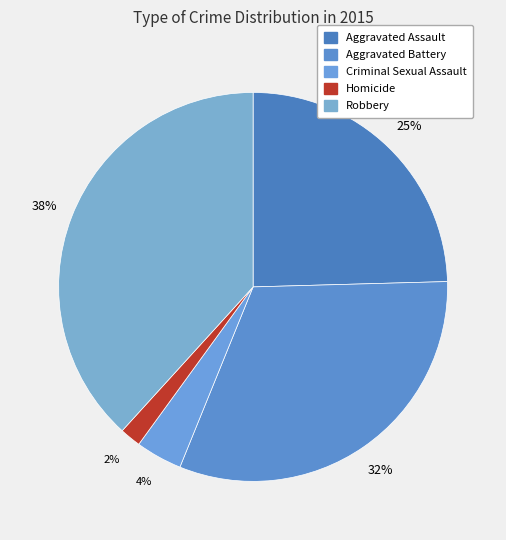

Count the number of slices in the pie.

5